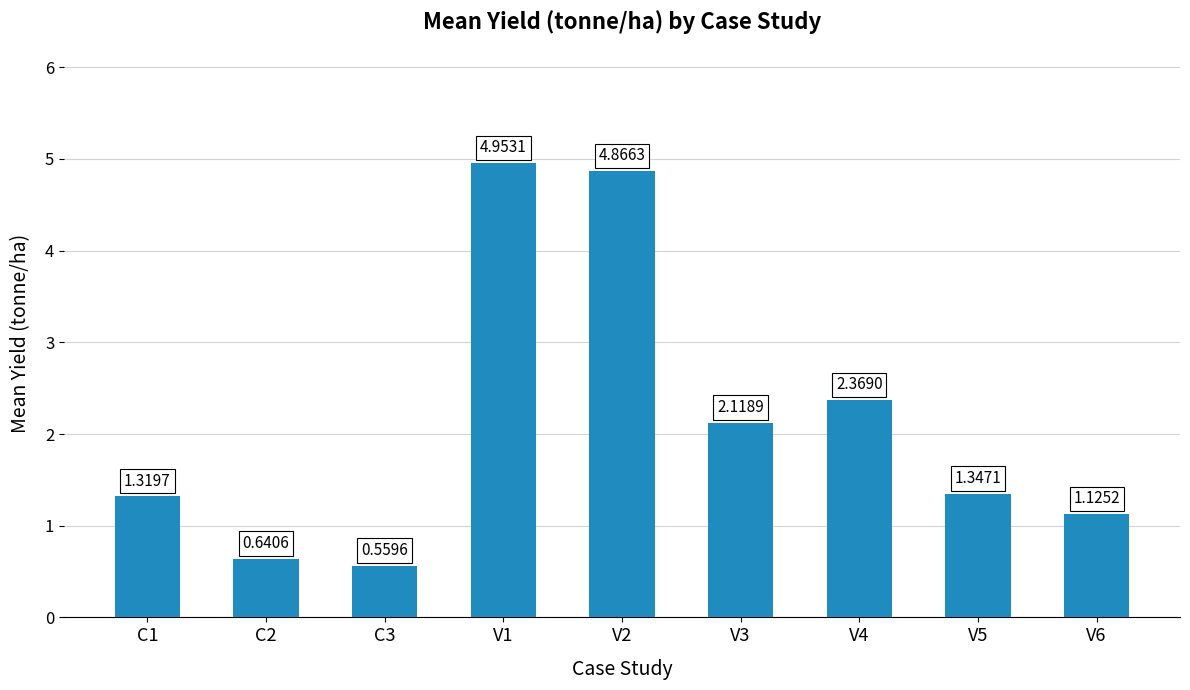

What is the difference between the maximum and minimum values?

4.4